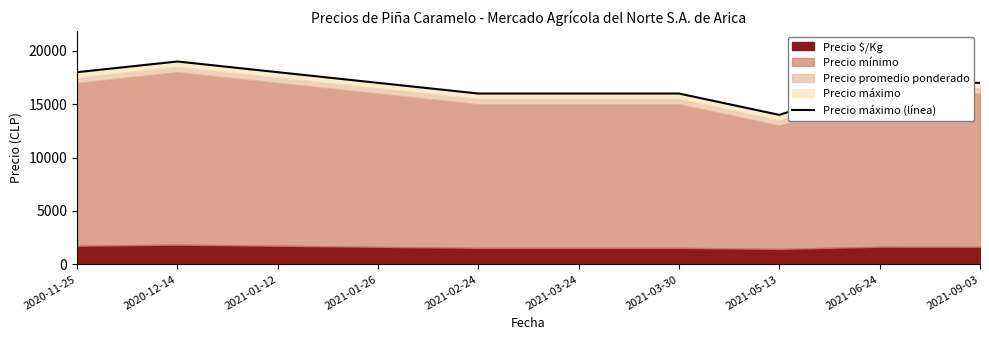

Where is the first local minimum?

2021-05-13